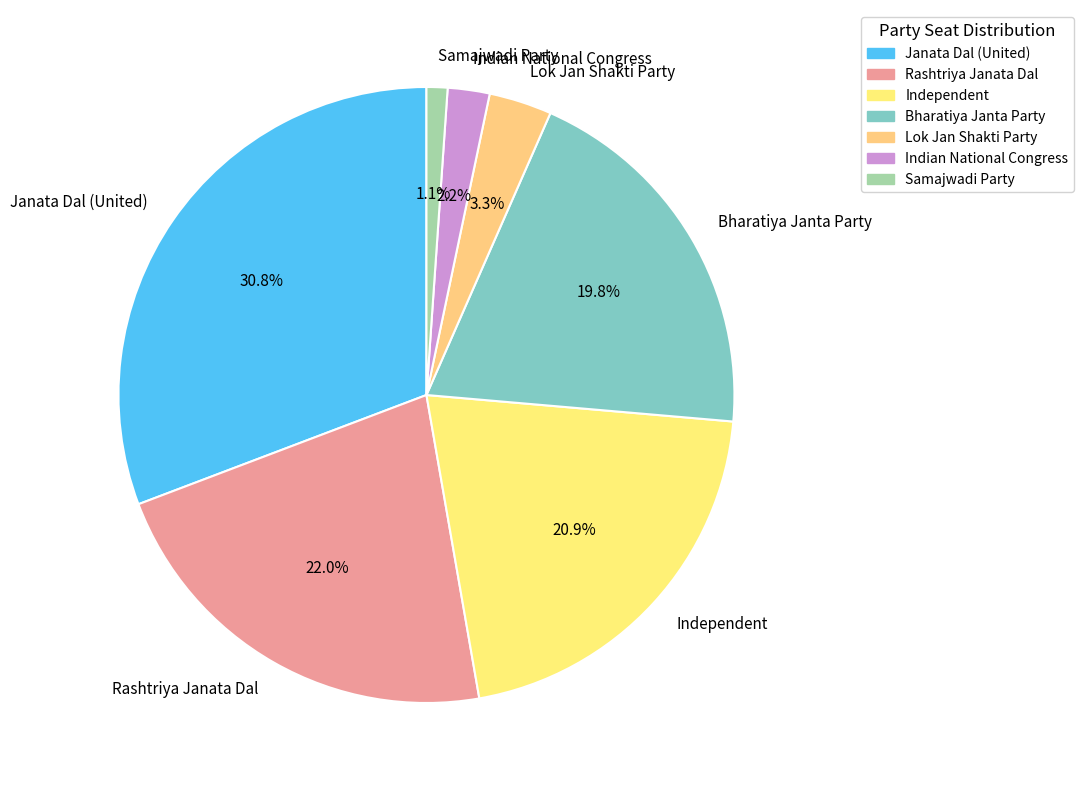

Count the number of slices in the pie.

7